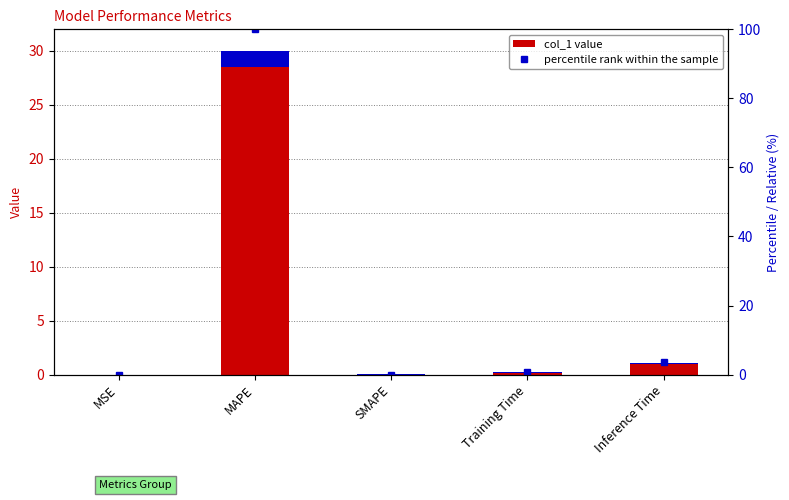

True or false: col_1 value has a value of 0.0 at SMAPE.

True